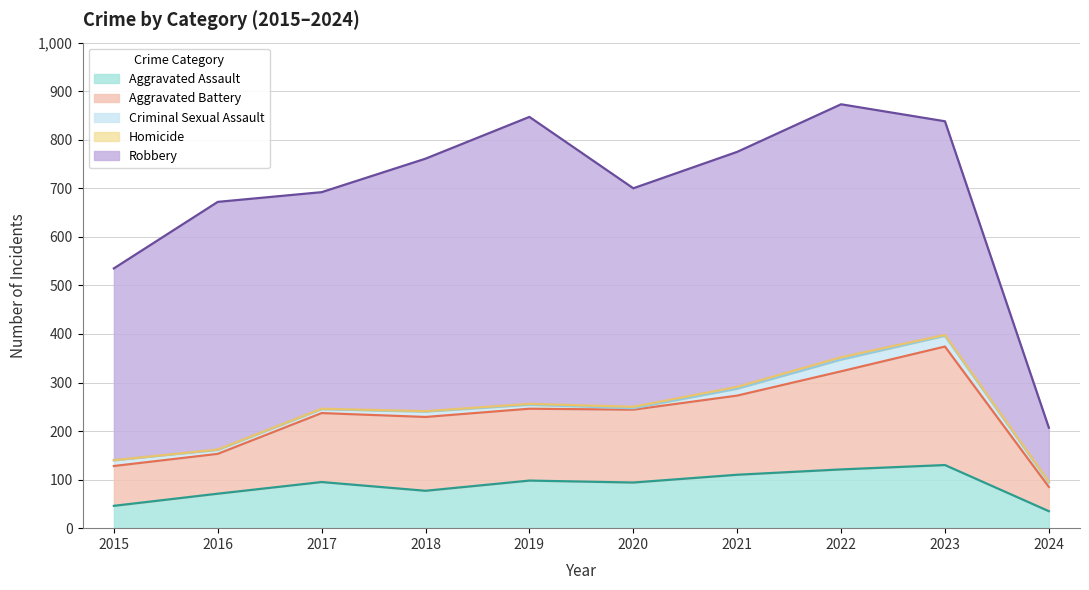

Does the chart display data point markers on the line(s)?

No